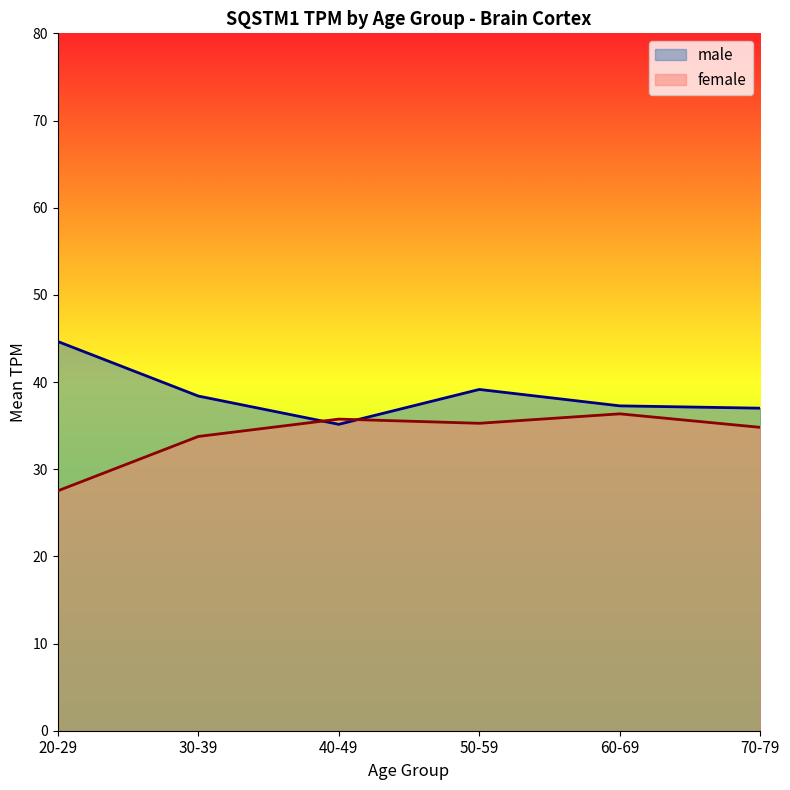

The male_line series shows 35.1 at 40-49. True or false?

True